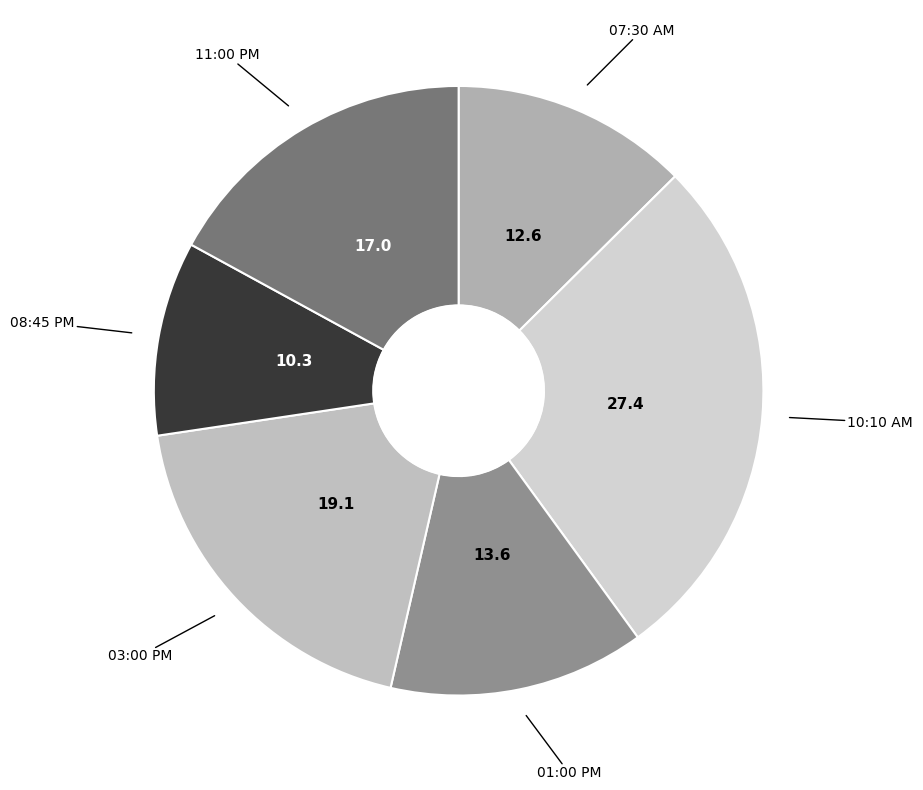

Rank the categories by value from highest to lowest.

10:10 AM, 03:00 PM, 11:00 PM, 01:00 PM, 07:30 AM, 08:45 PM